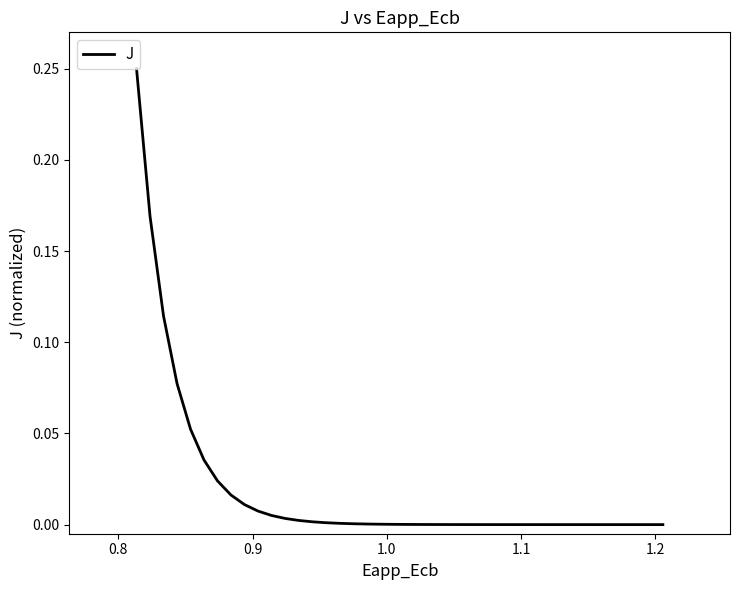

Count the number of categories in the chart.

40